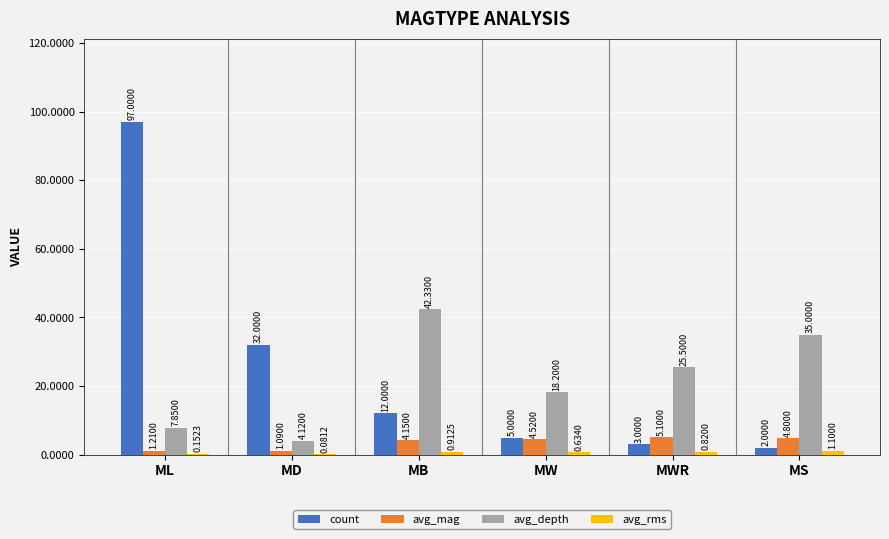

How many groups of bars are there?

6